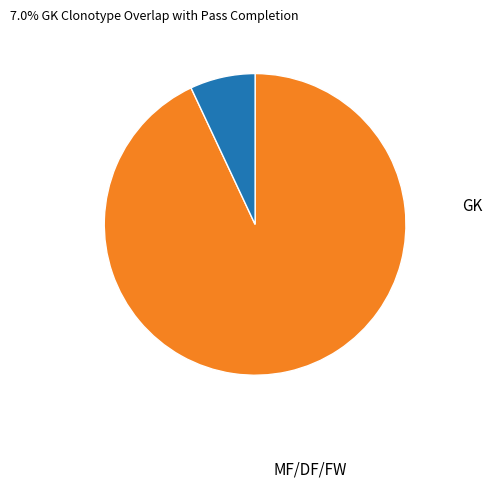

Does any single category account for the majority?

Yes